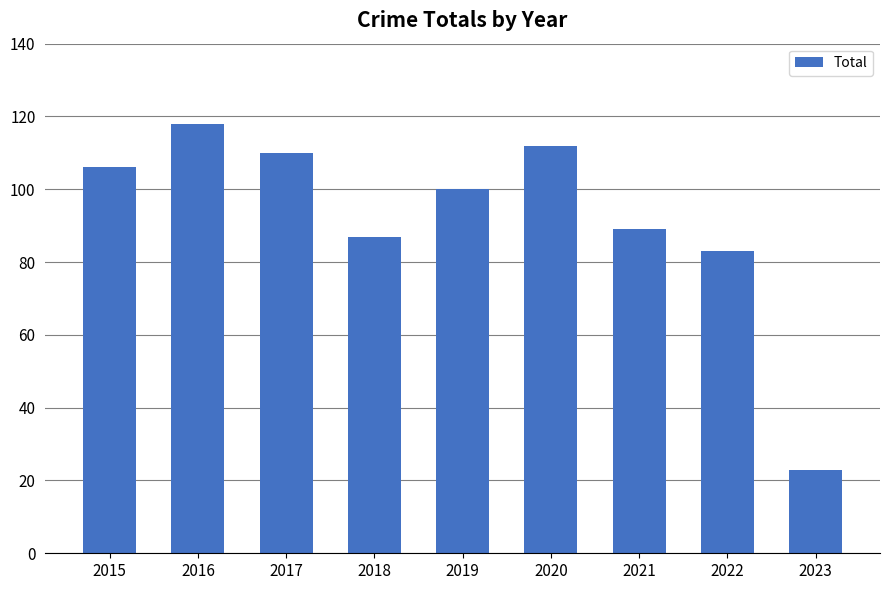

Rank the categories by value from highest to lowest.

2016, 2020, 2017, 2015, 2019, 2021, 2018, 2022, 2023